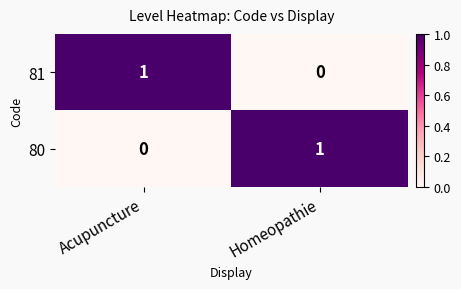

Is the value of 80 at Acupuncture greater than the value of 81 at Acupuncture?

No